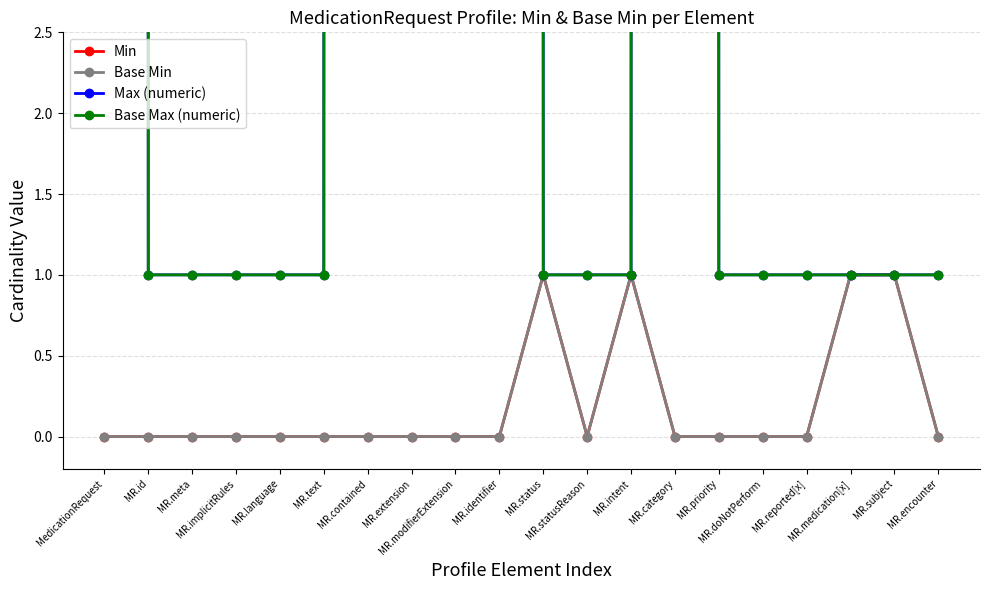

True or false: Max (numeric) and Min cross at least once.

False